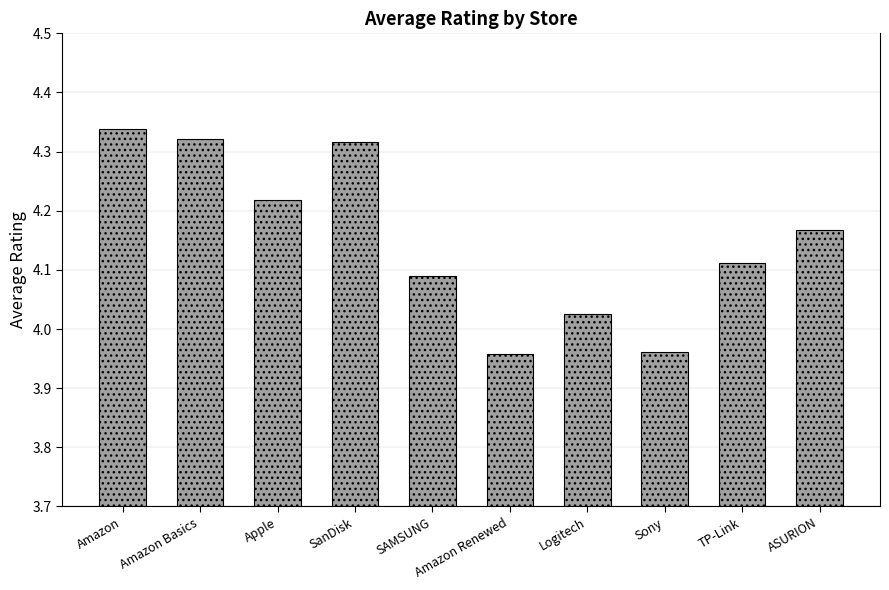

Count the number of categories in the chart.

10